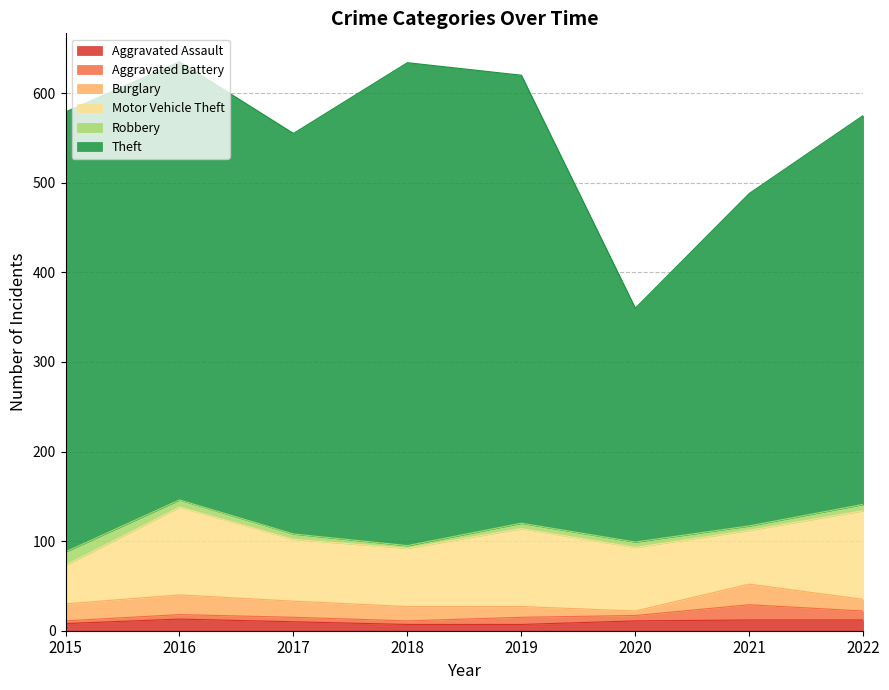

Where is the first local minimum for Robbery?

2018